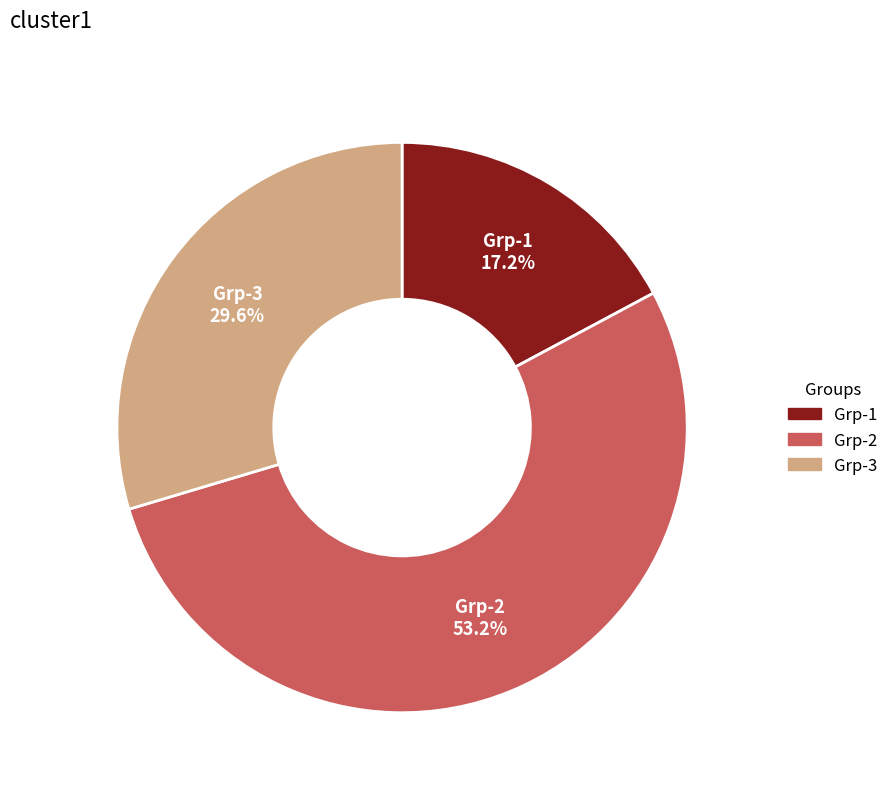

Is there any slice that represents more than half of the pie?

Yes